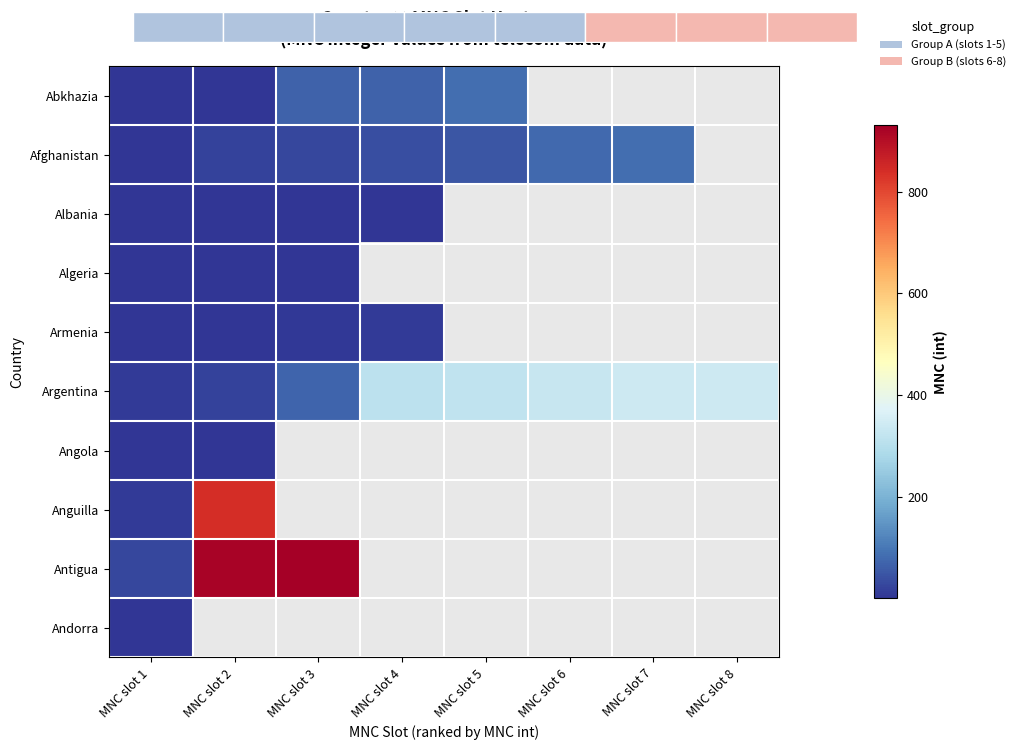

What is the minimum value for Albania?

1.0